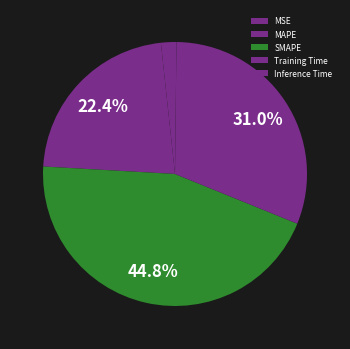

Combined, what portion of the pie is Training Time and SMAPE?

75.7%